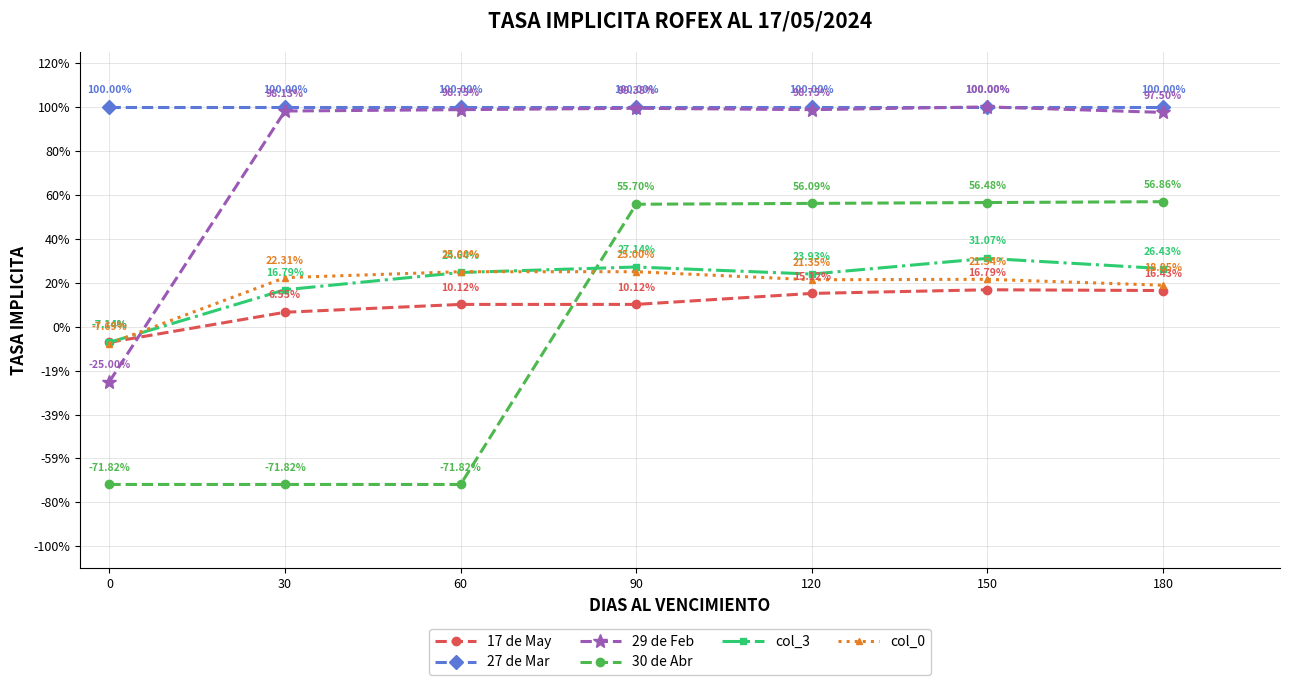

Does the chart have visible grid lines?

Yes